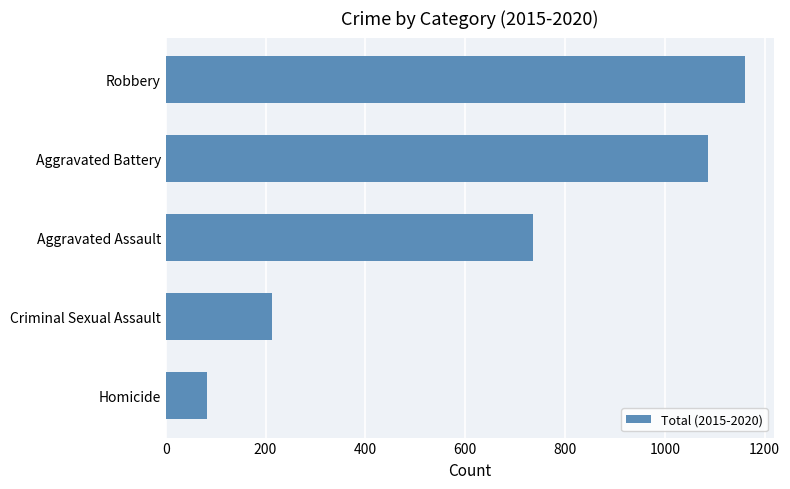

What is the ratio of the value at Aggravated Battery to the value at Robbery?

0.9